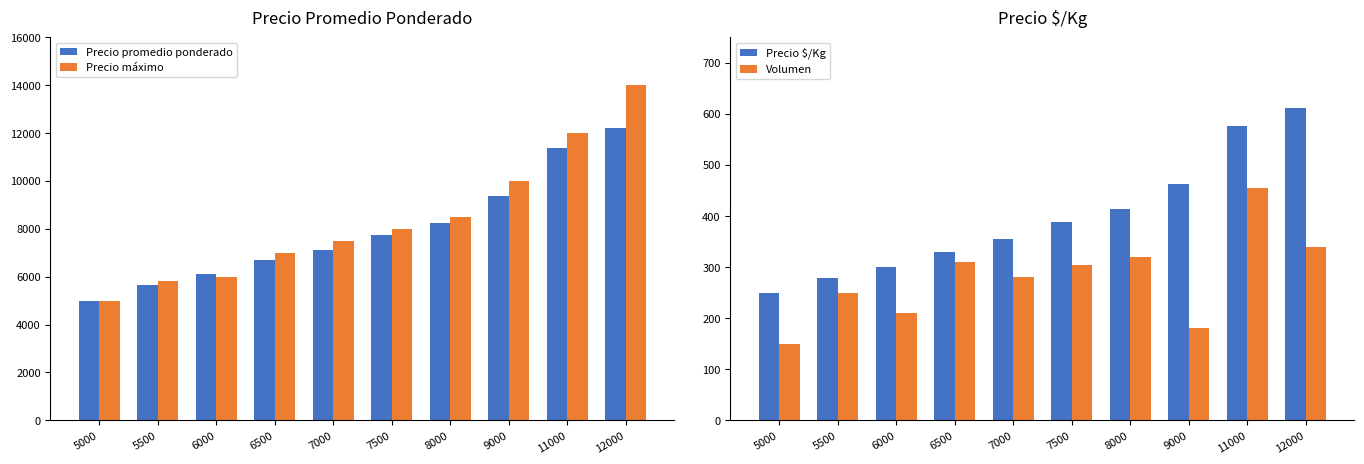

At 5500, list the series in order from largest to smallest.

Precio máximo, Precio promedio ponderado, Precio $/Kg, Volumen